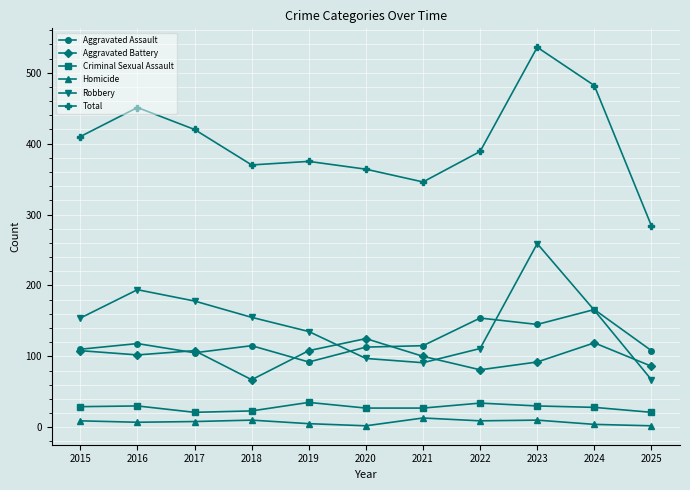

True or false: Robbery has more than 2 interior local peaks.

False